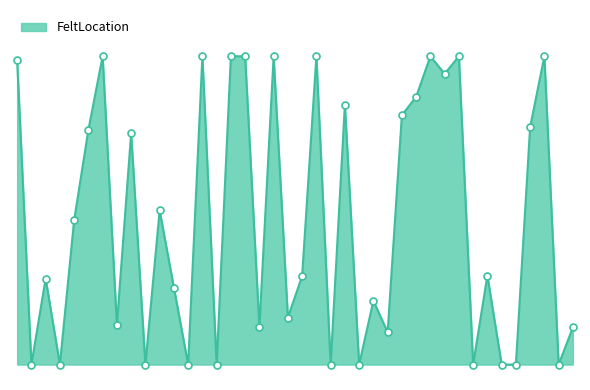

Reading right to left, list all the values displayed in this chart.

0.1	0.0	1.0	0.8	0.0	0.0	0.3	0.0	1.0	0.9	1.0	0.9	0.8	0.1	0.2	0.0	0.8	0.0	1.0	0.3	0.2	1.0	0.1	1.0	1.0	0.0	1.0	0.0	0.2	0.5	0.0	0.8	0.1	1.0	0.8	0.5	0.0	0.3	0.0	1.0